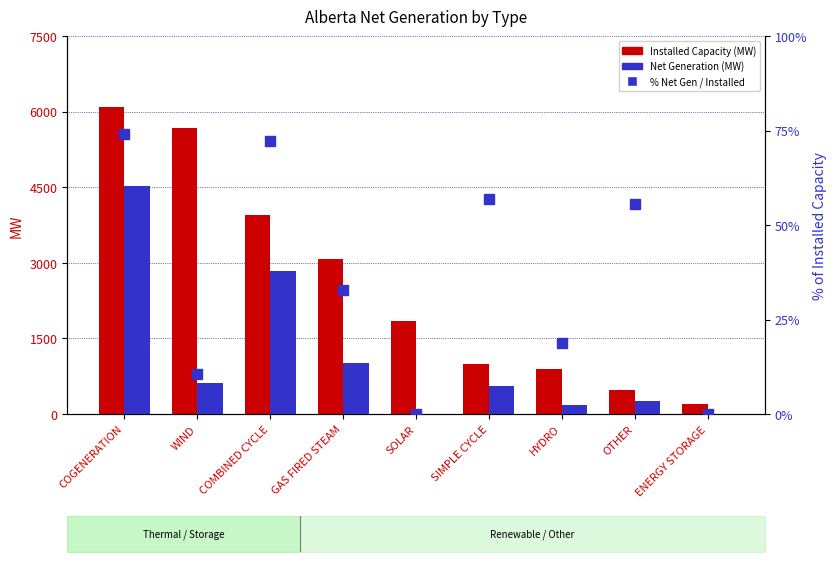

At which category is the sum across all series the highest?

COGENERATION